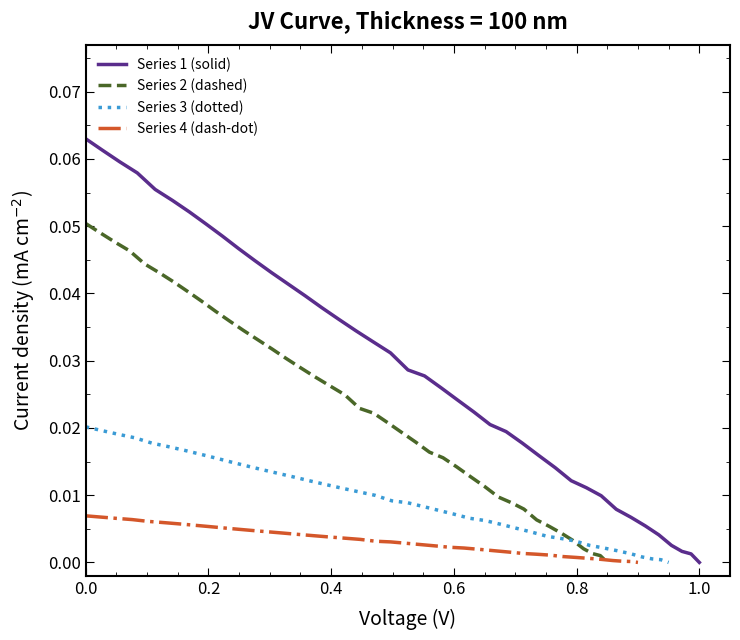

How many series are shown in this chart?

4